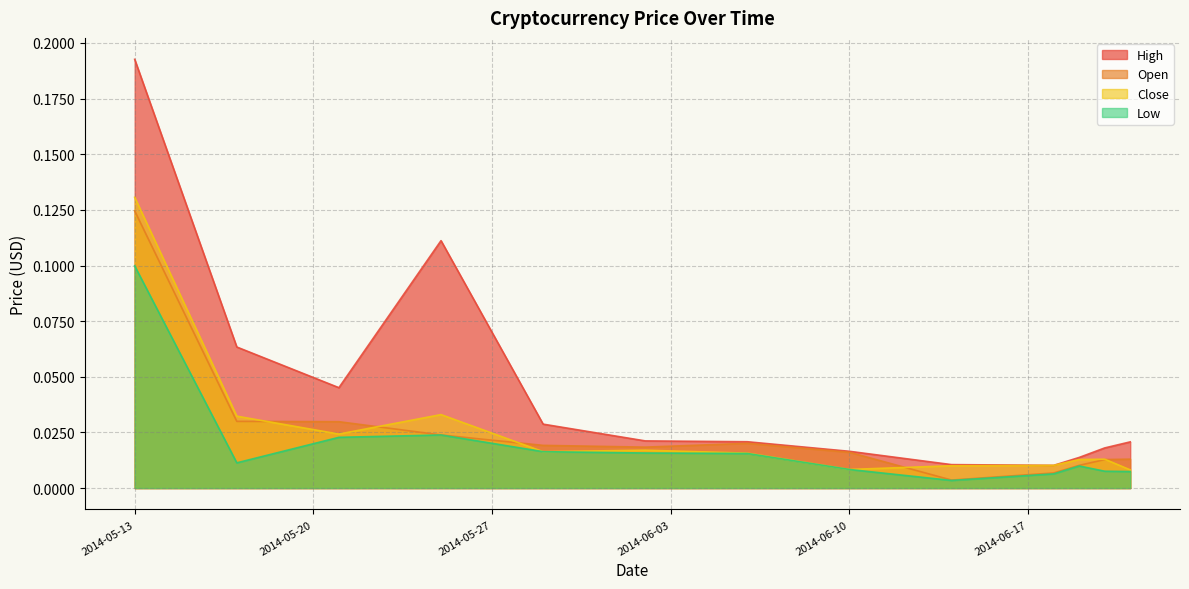

What is the difference between the maximum and minimum values in the Close series?

0.1